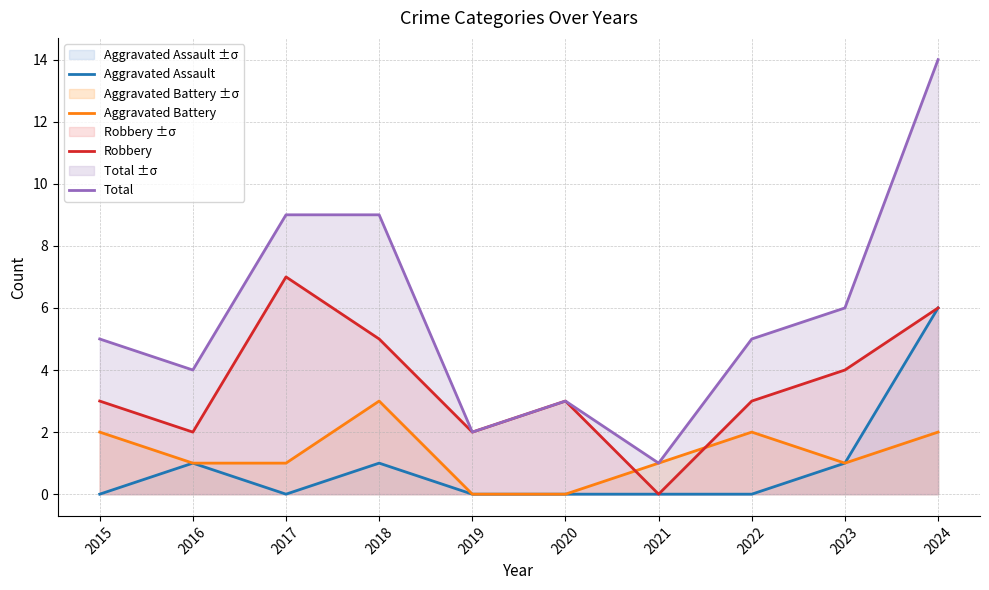

Rank the categories by Aggravated Battery value from highest to lowest.

2018, 2015, 2022, 2024, 2016, 2017, 2021, 2023, 2019, 2020